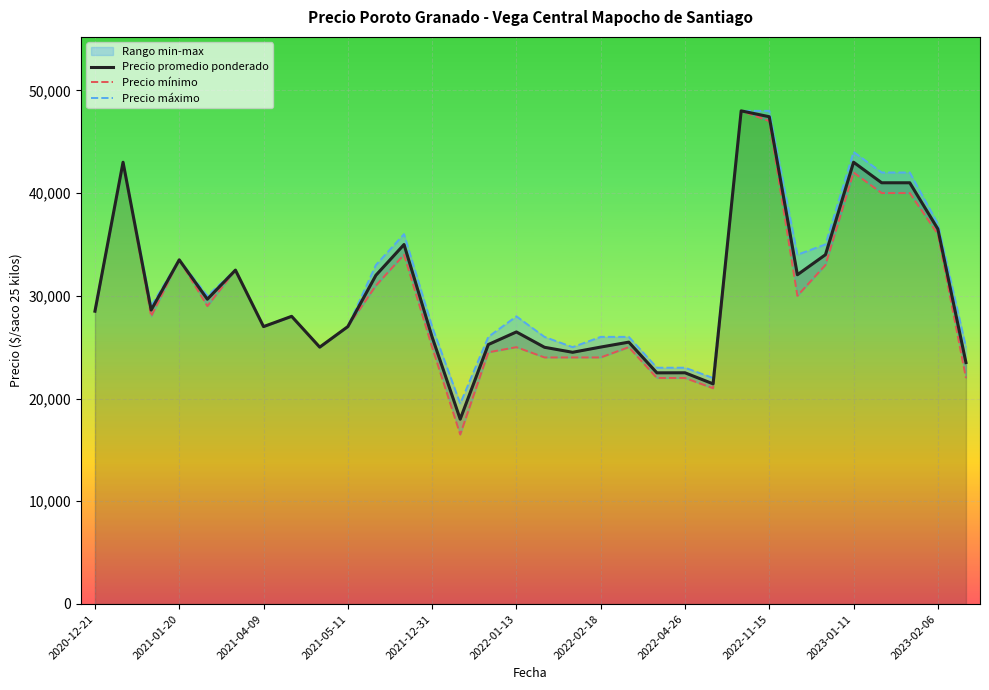

Rank the series by their average value, from highest to lowest.

Precio máximo, Precio promedio ponderado, Precio mínimo